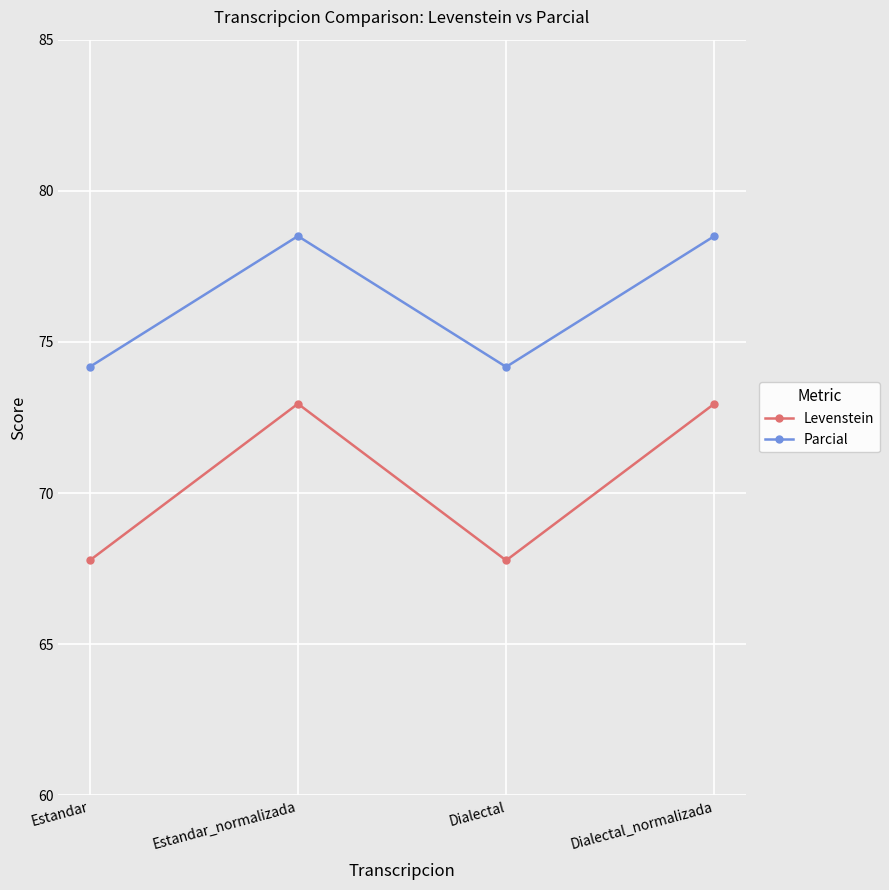

Rank the series by their maximum value, from highest to lowest.

Parcial, Levenstein